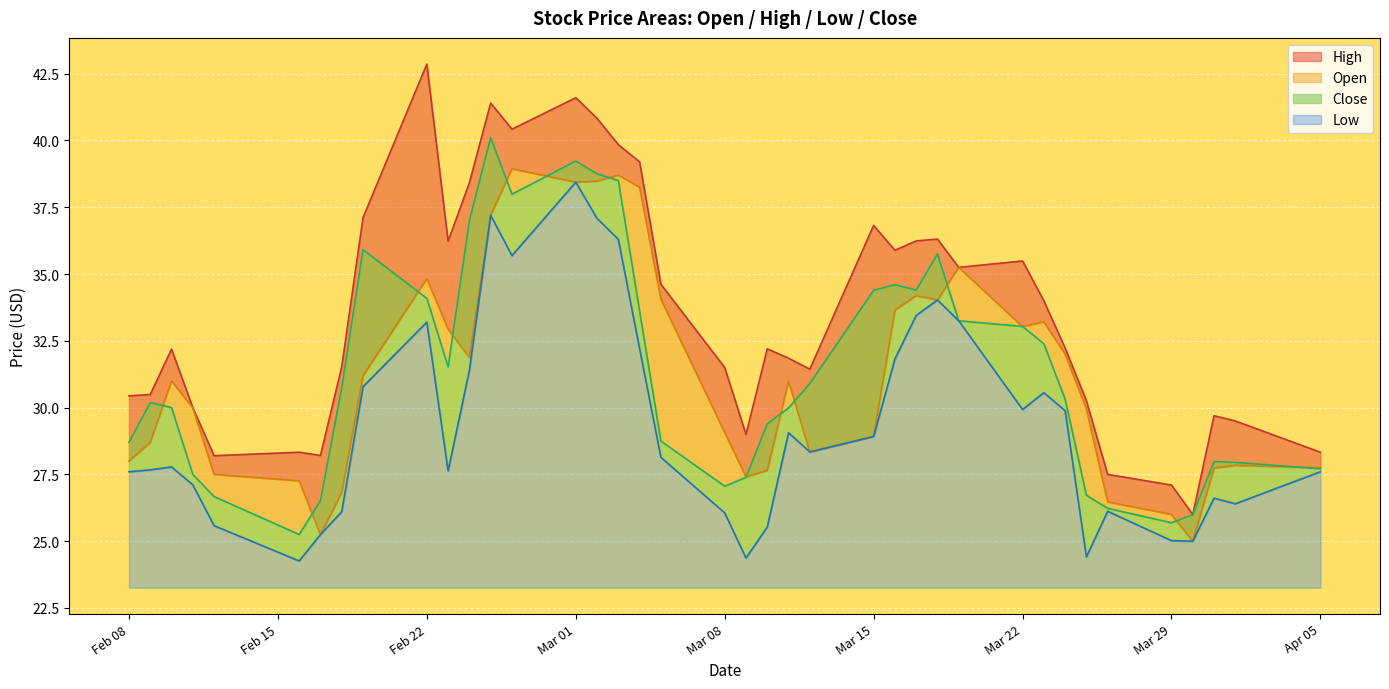

What is the lowest value of the Low series?

24.3